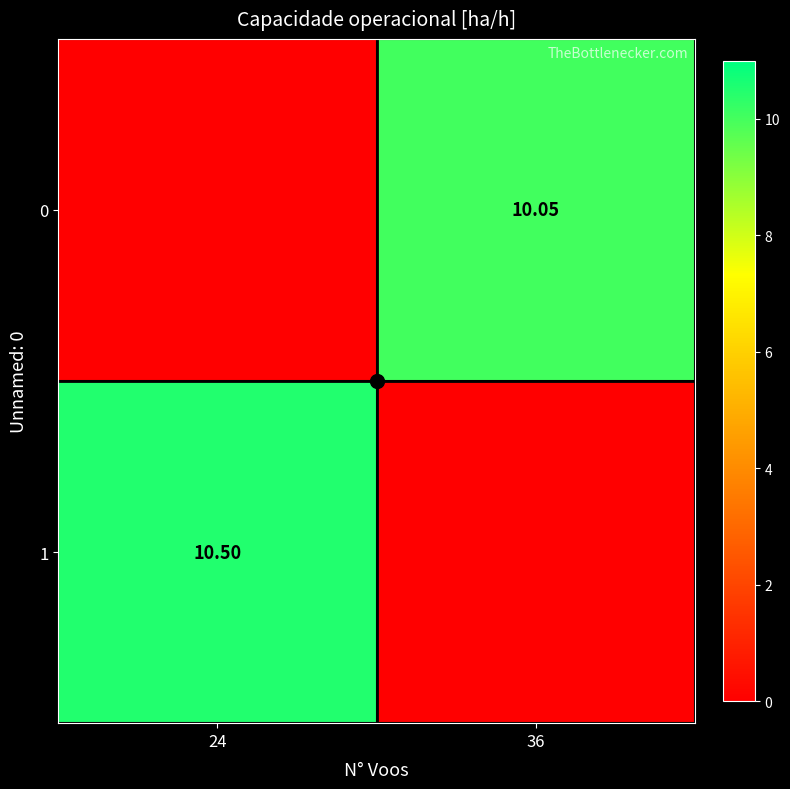

The value of 1 at 24 is 2.7. True or false?

False